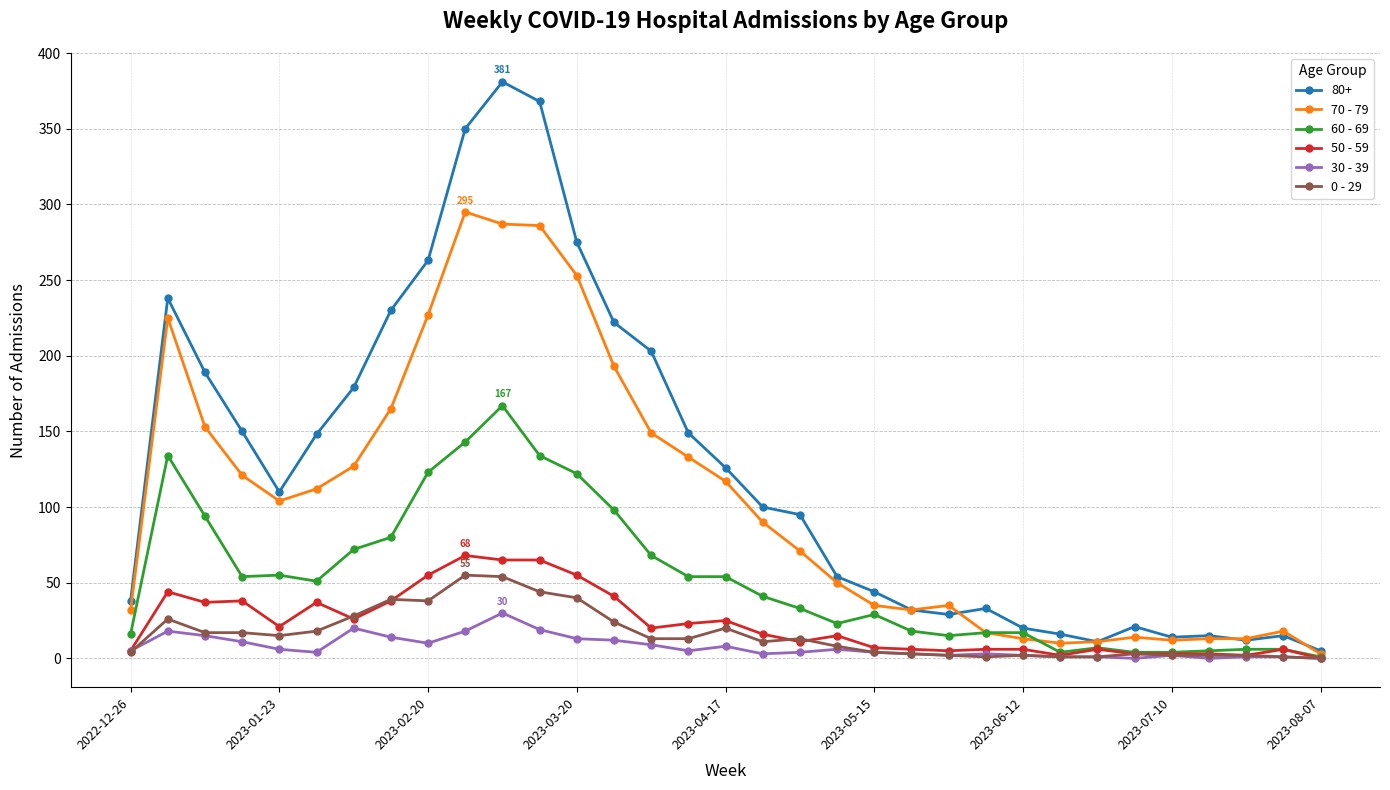

What is the maximum value shown in the chart?

381